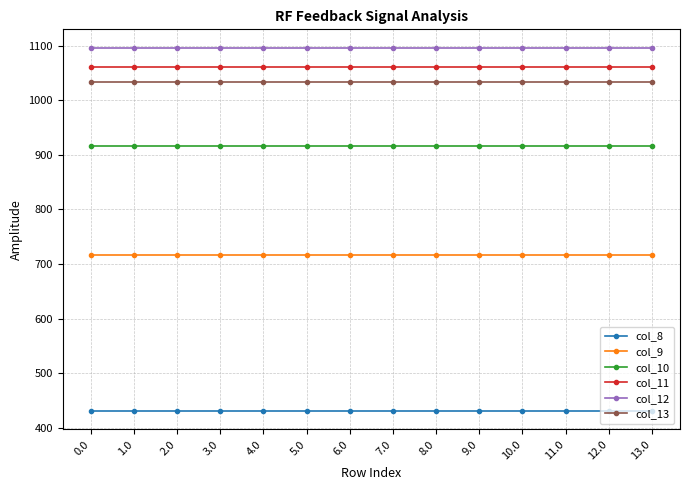

True or false: col_11 and col_13 cross at least once.

False